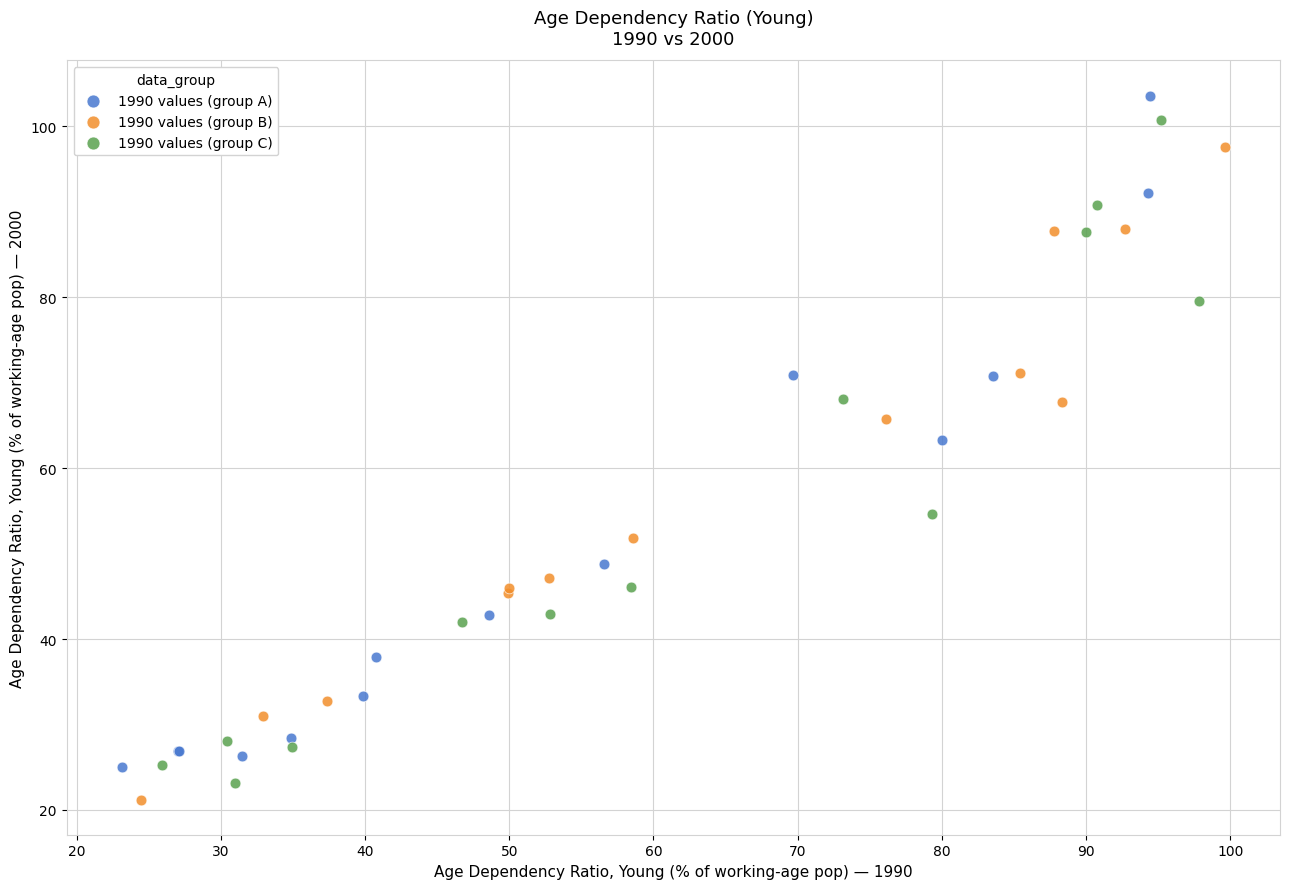

What are all the series names shown in the legend?

1990 values (group A), 1990 values (group B), 1990 values (group C)